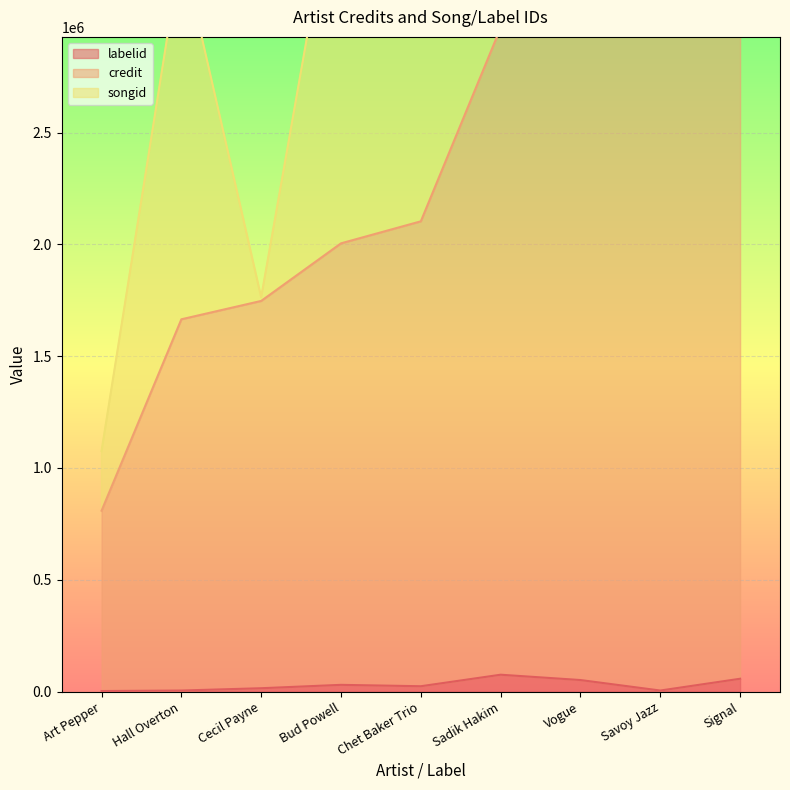

At which category does labelid reach its first local peak?

Bud Powell